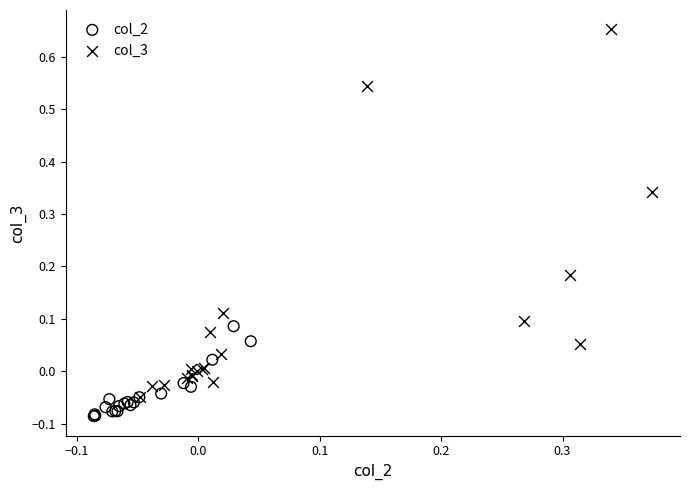

Which series contains the lowest Y value?

col_2